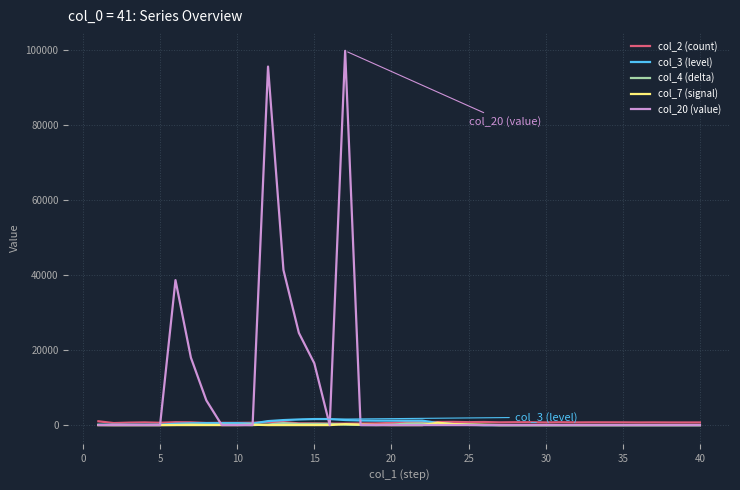

Which series has the largest range (max minus min)?

col_20 (value)